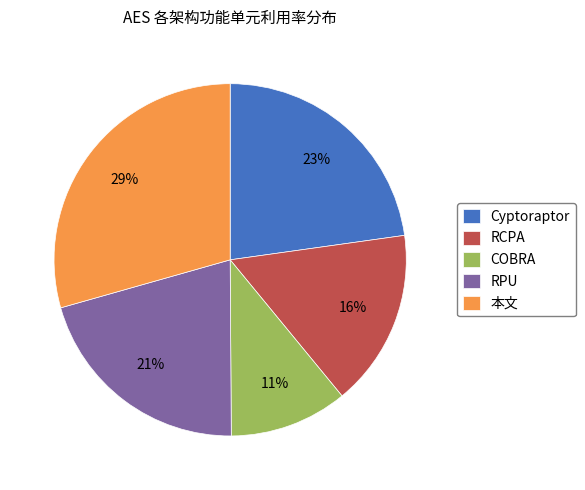

Which has a higher value, RCPA or Cyptoraptor?

Cyptoraptor